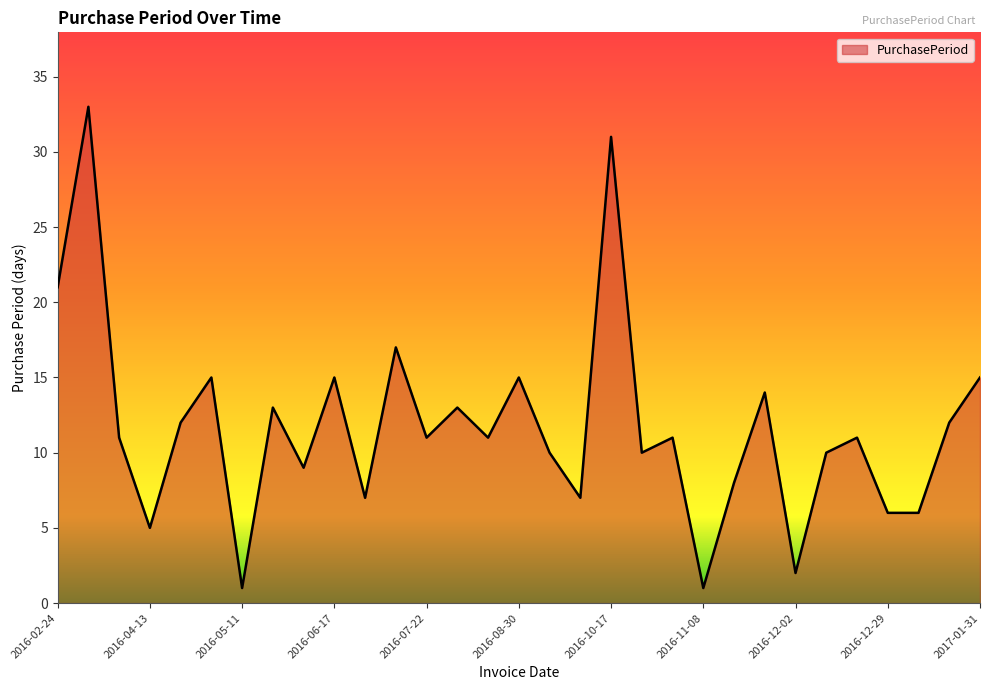

What is the smallest value displayed?

1